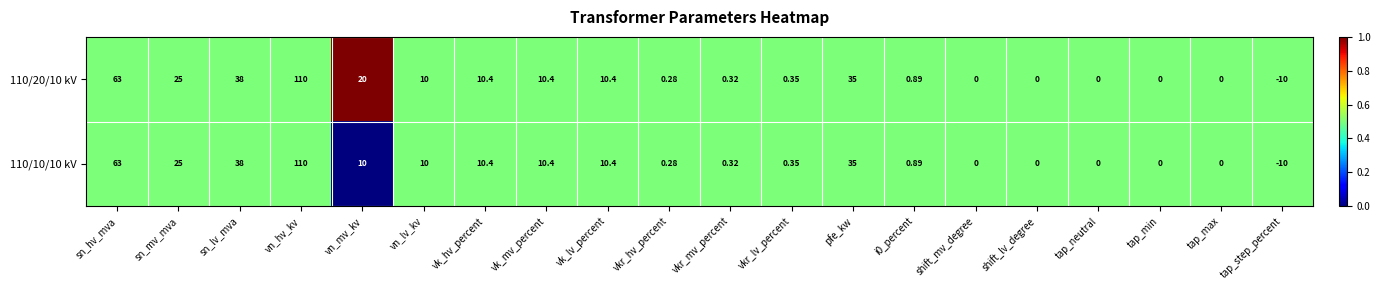

How many data points does each series have?

20